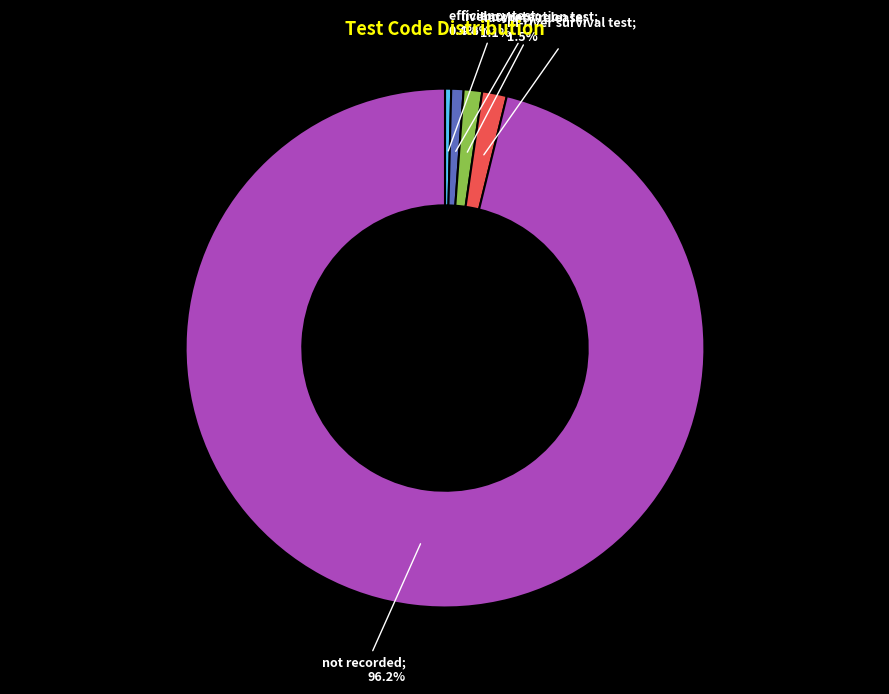

Does any single category account for the majority?

Yes